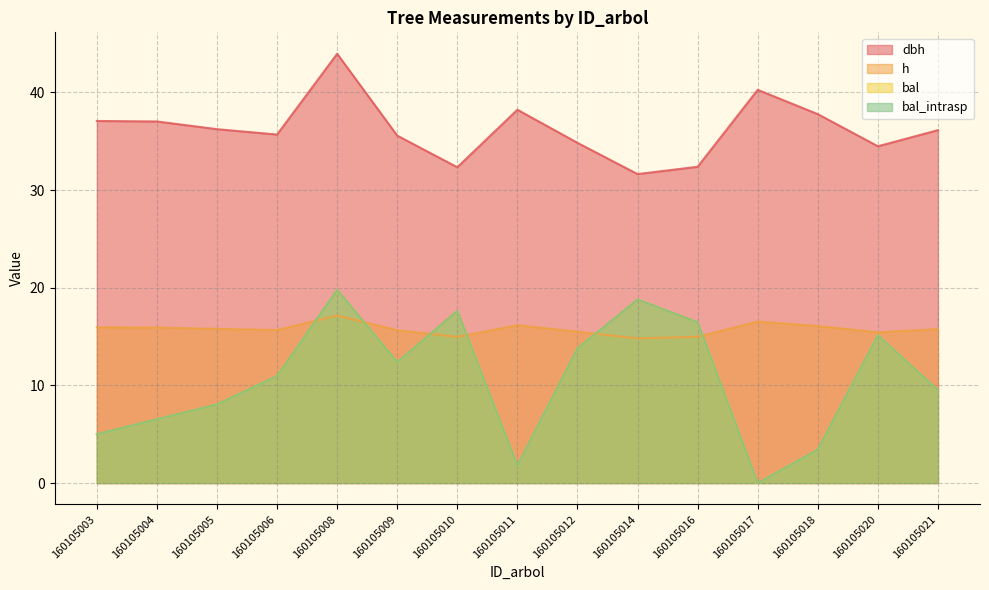

What are all the series names shown in the legend?

dbh, h, bal, bal_intrasp